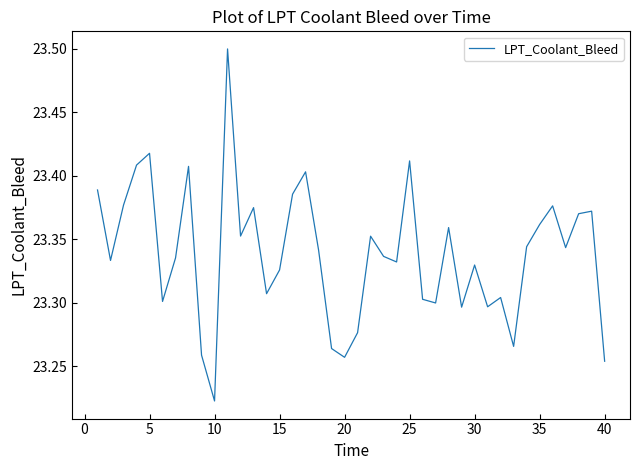

What is the difference between the maximum and minimum values?

0.3